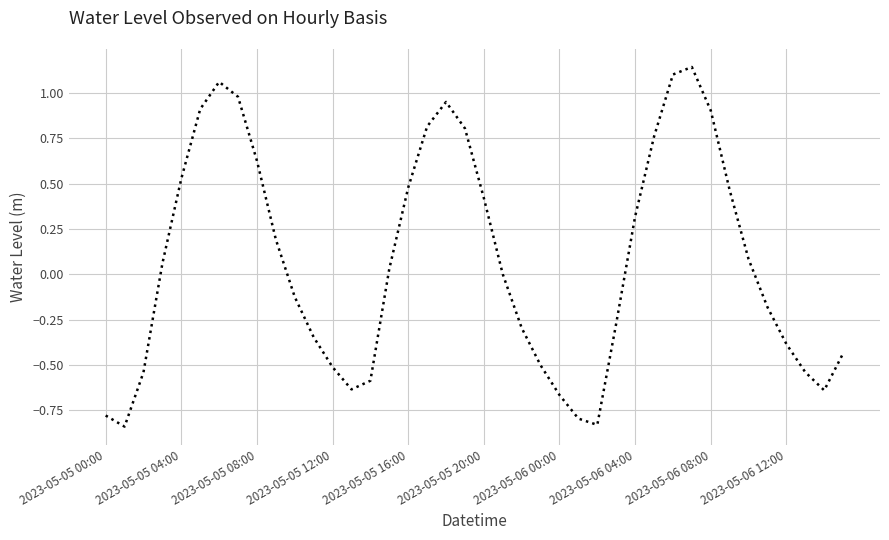

Count the number of categories in the chart.

40